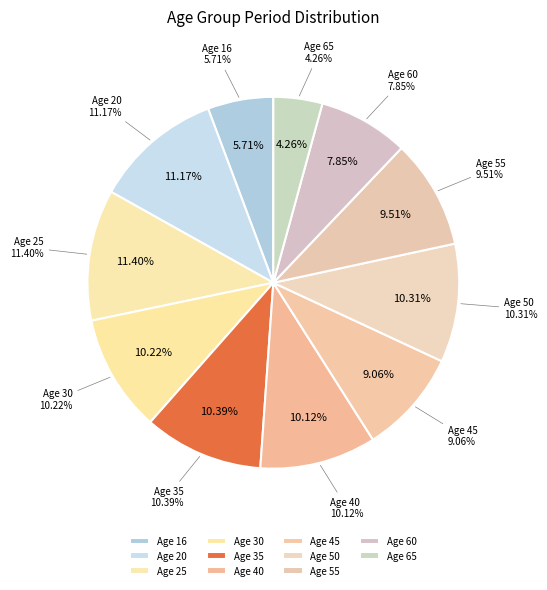

To the nearest percent, what is the combined percentage of 65 and 50?

15%